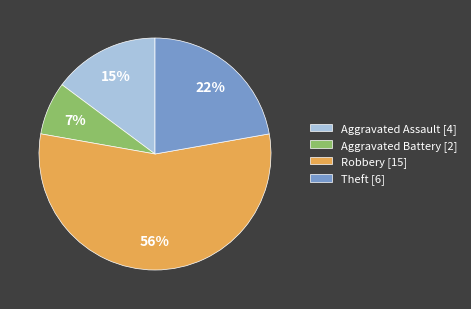

Is it true that Robbery [15] is 41% of the pie?

False